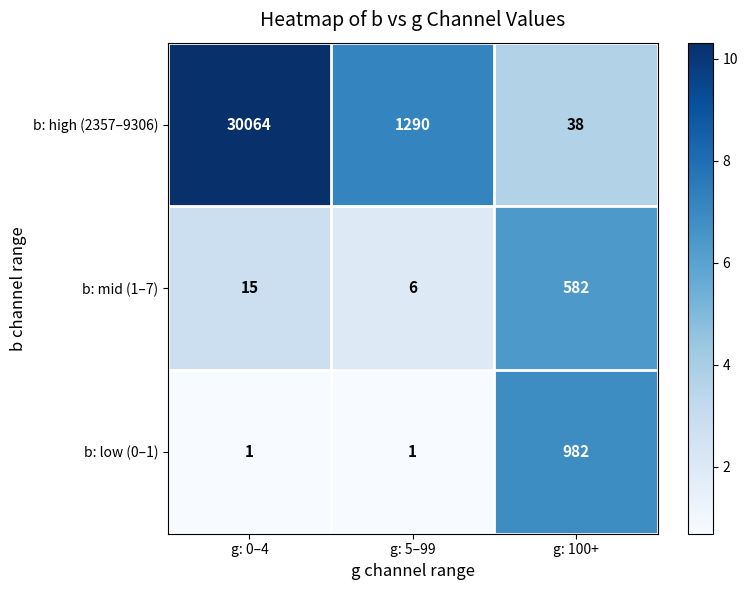

Which series has the widest spread of values?

b: high (2357–9306)